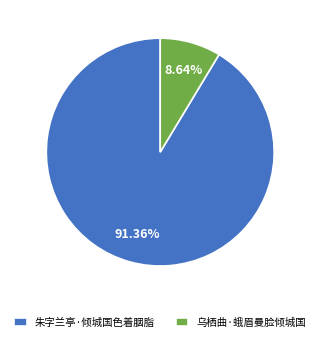

What percentage do 朱字兰亭·倾城国色着胭脂 and 乌栖曲·蛾眉曼脸倾城国 together represent?

100.0%